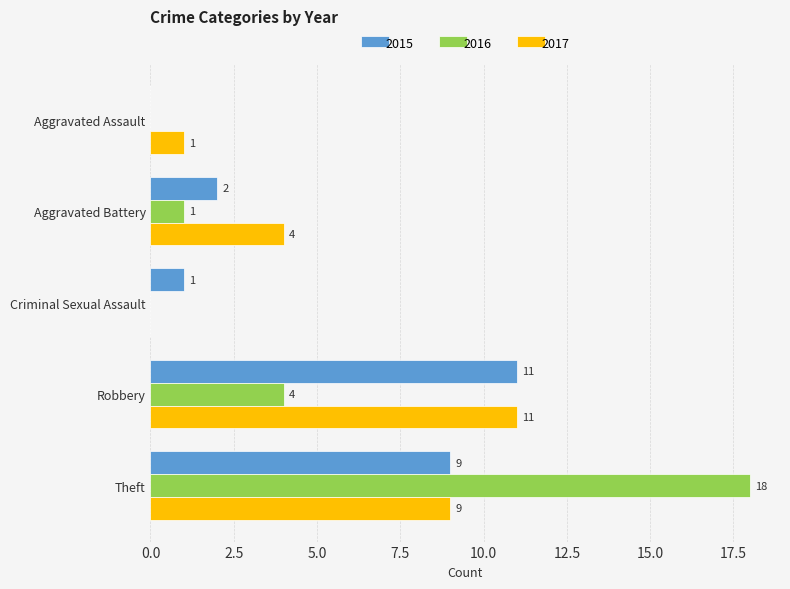

What is the sum of all 2017 values?

25